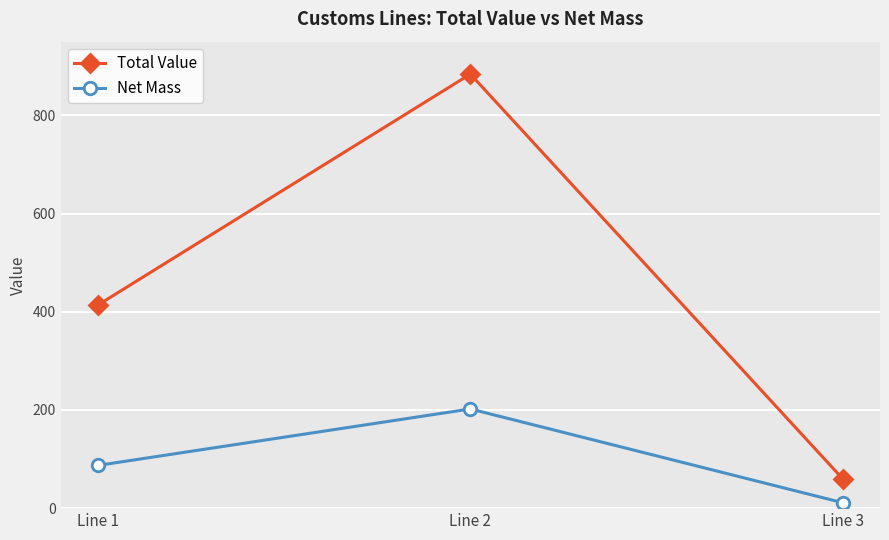

Is it true that Total Value equals 1502.8 at Line 2?

False